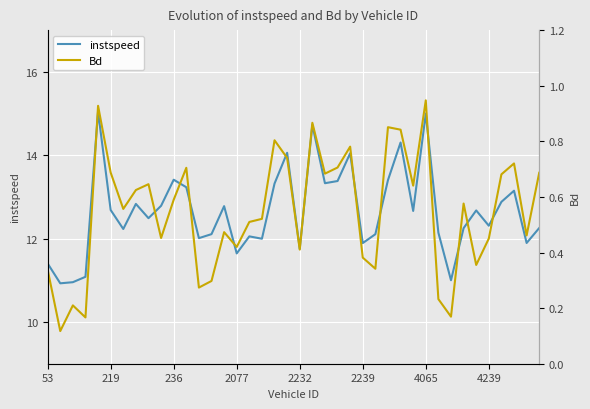

What is the average value of the instspeed series?

12.7